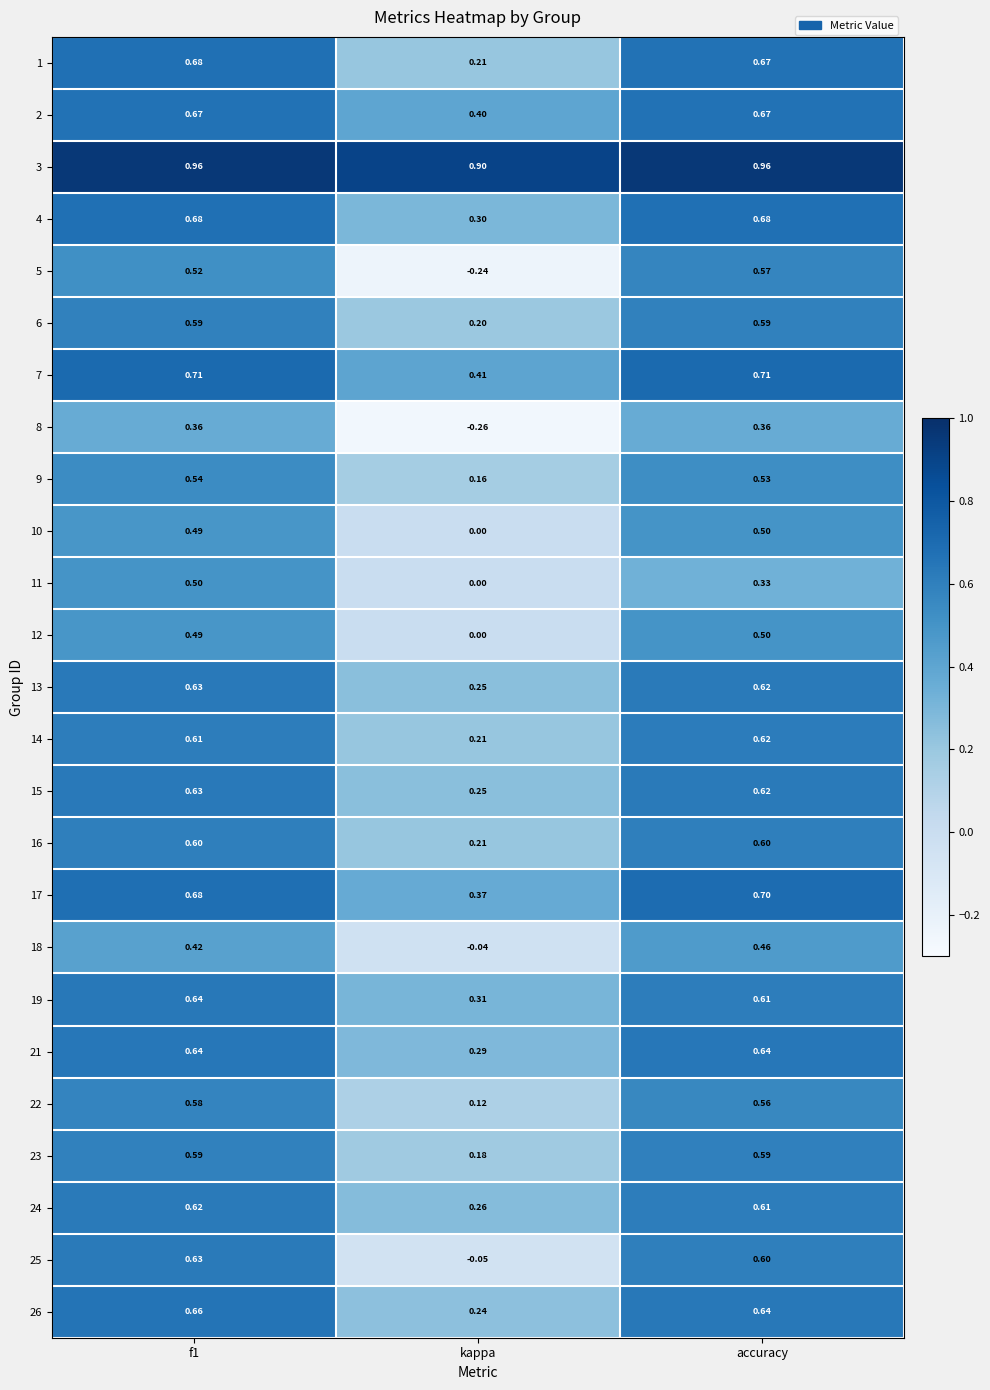

At which label does 5 reach its peak?

accuracy